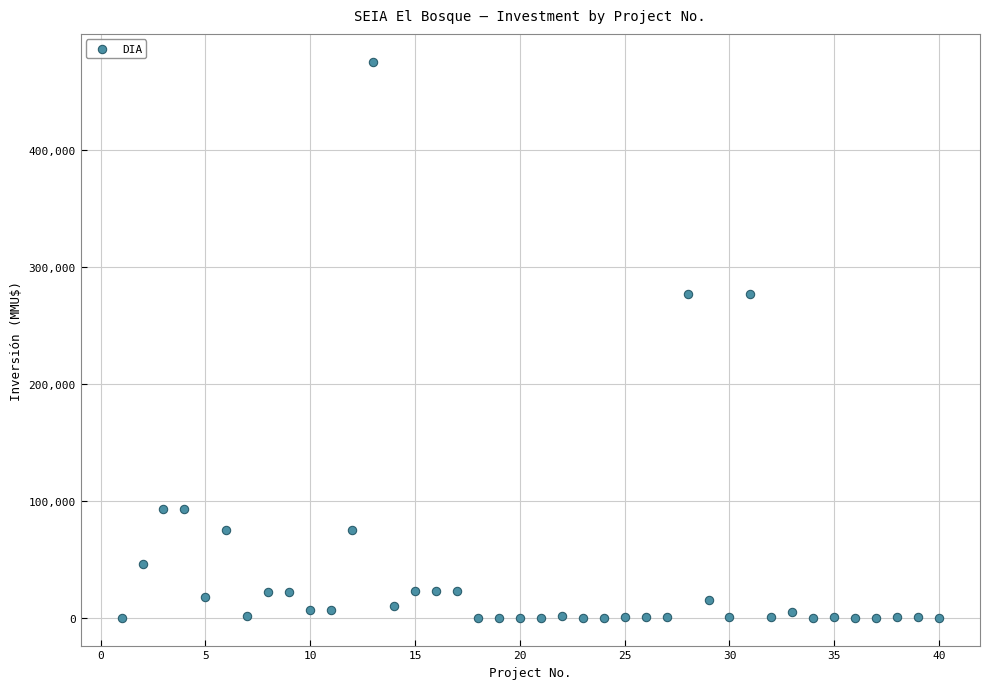

What is the range of X values (max minus min)?

39